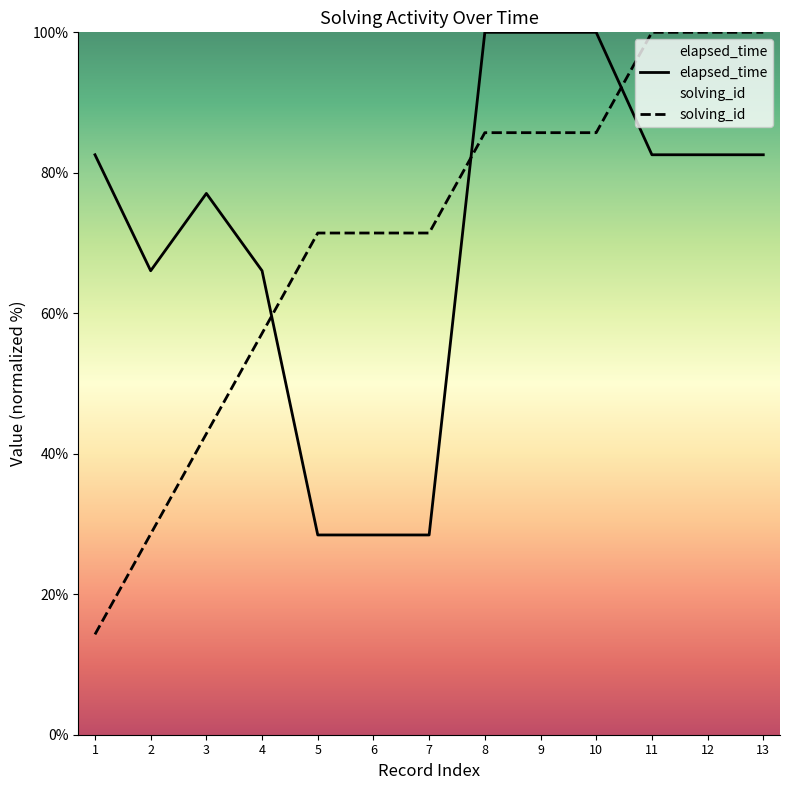

How many lines are shown in the chart?

2